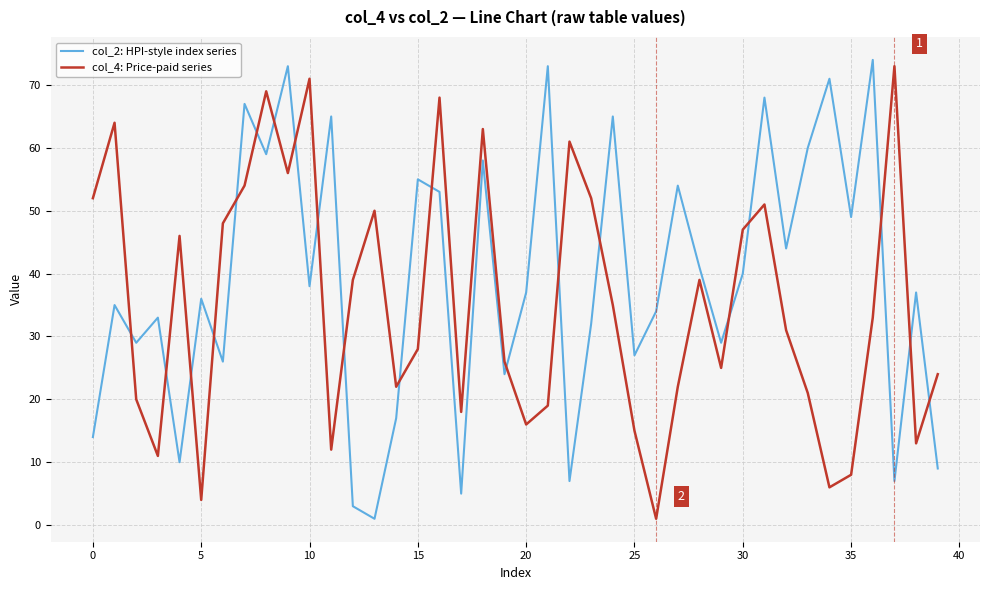

Rank the series by their average value, from highest to lowest.

col_2: HPI-style index series, col_4: Price-paid series